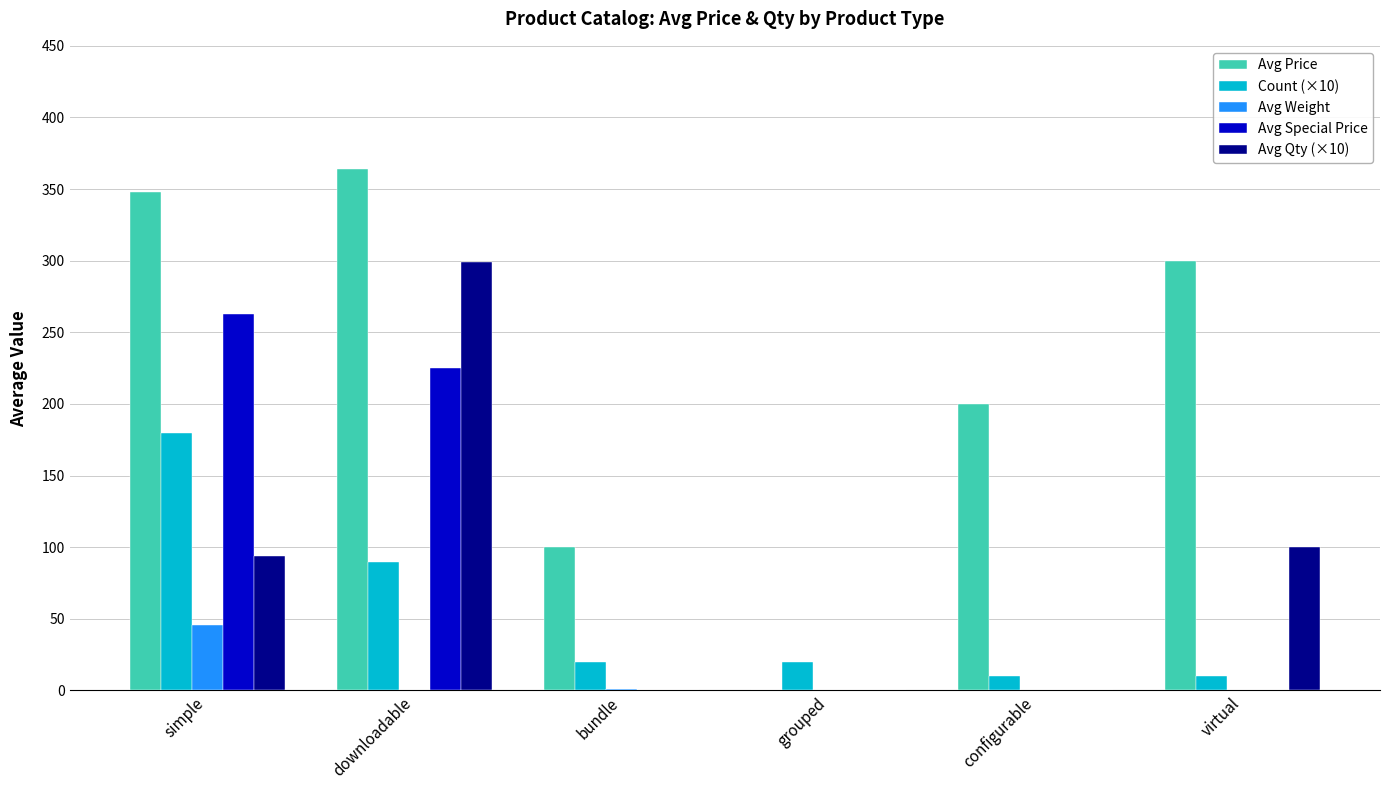

At which category is the sum across all series the highest?

downloadable